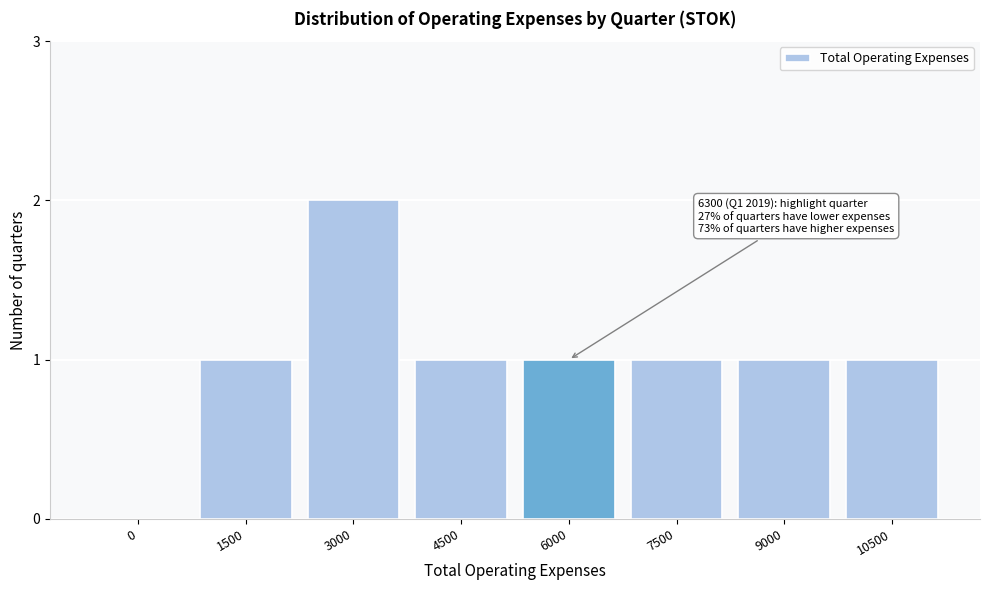

Reading left to right, what are all the values shown in this chart?

0=0	1500=1	3000=2	4500=1	6000=1	7500=1	9000=1	10500=1